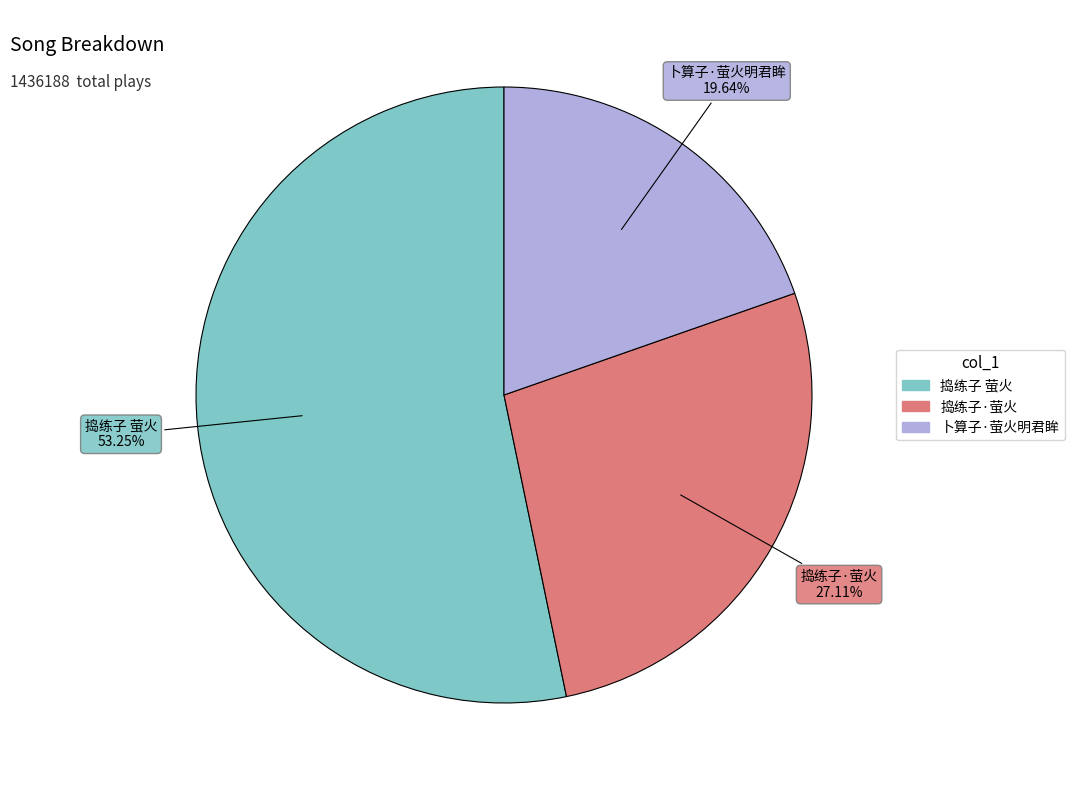

Approximately how many times larger is the value at 捣练子 萤火 compared to 捣练子·萤火?

2.0